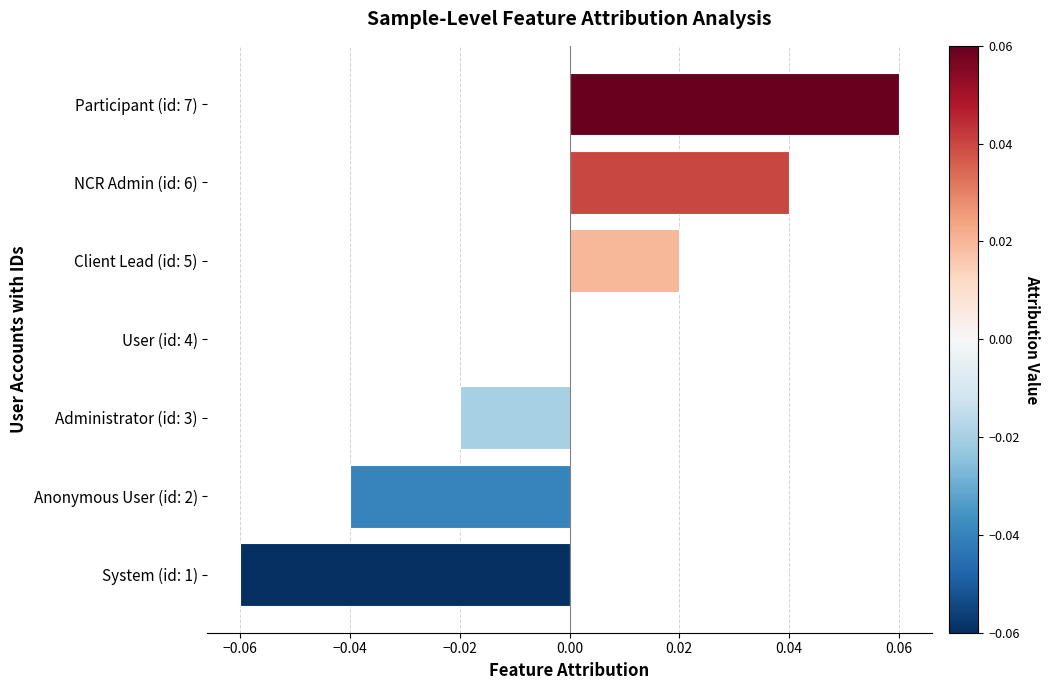

The value at NCR Admin (id: 6) is 0.0. True or false?

True